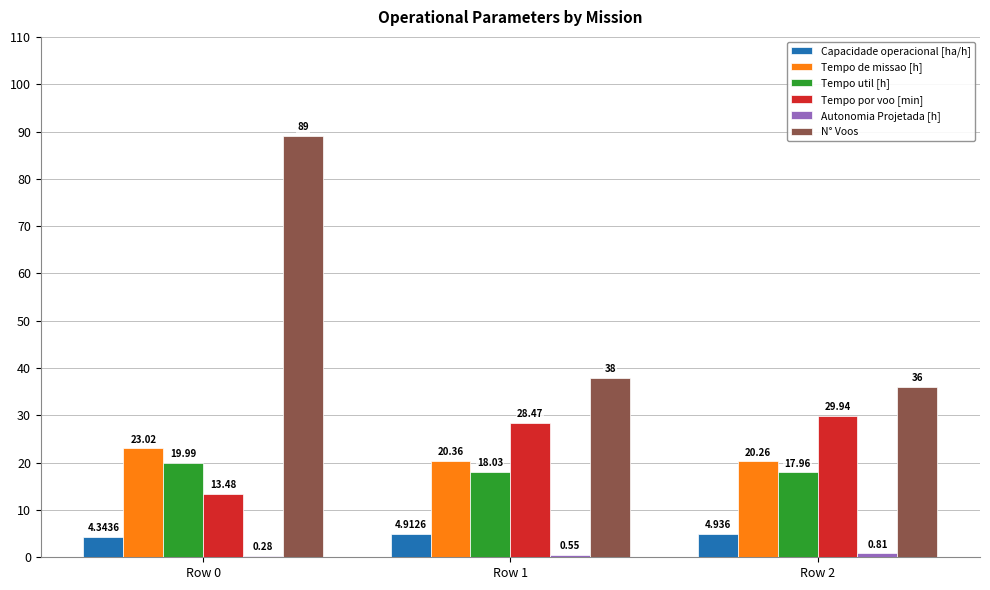

Which series has the largest total across all categories?

N° Voos